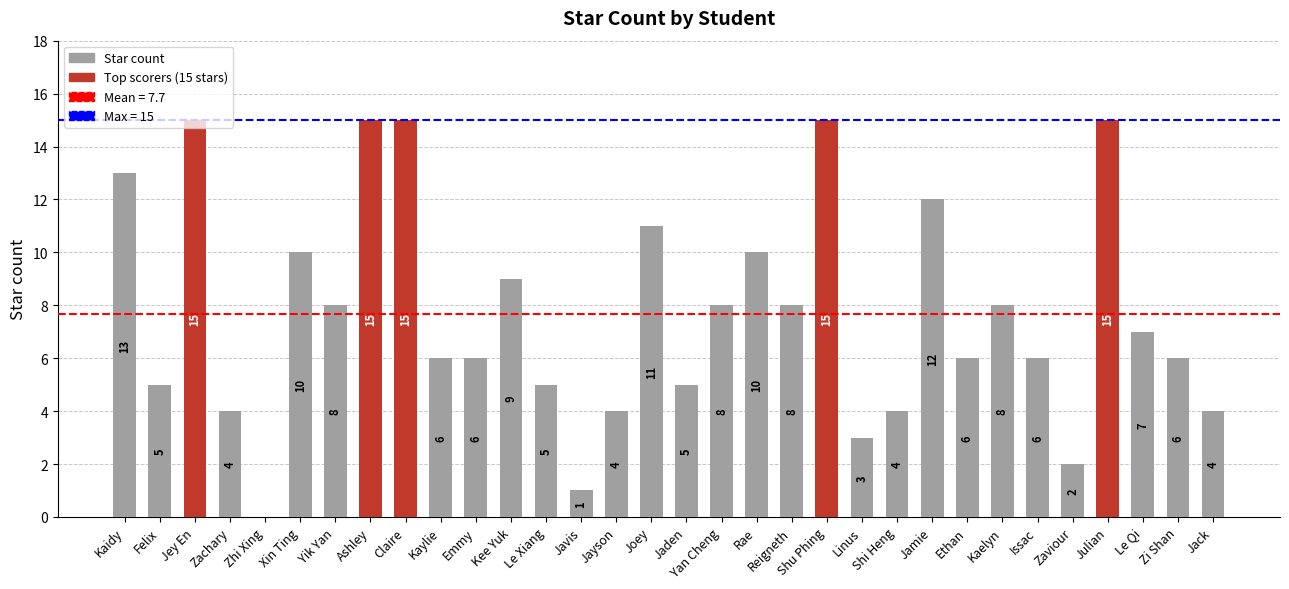

The value at Shu Phing is 15. True or false?

True